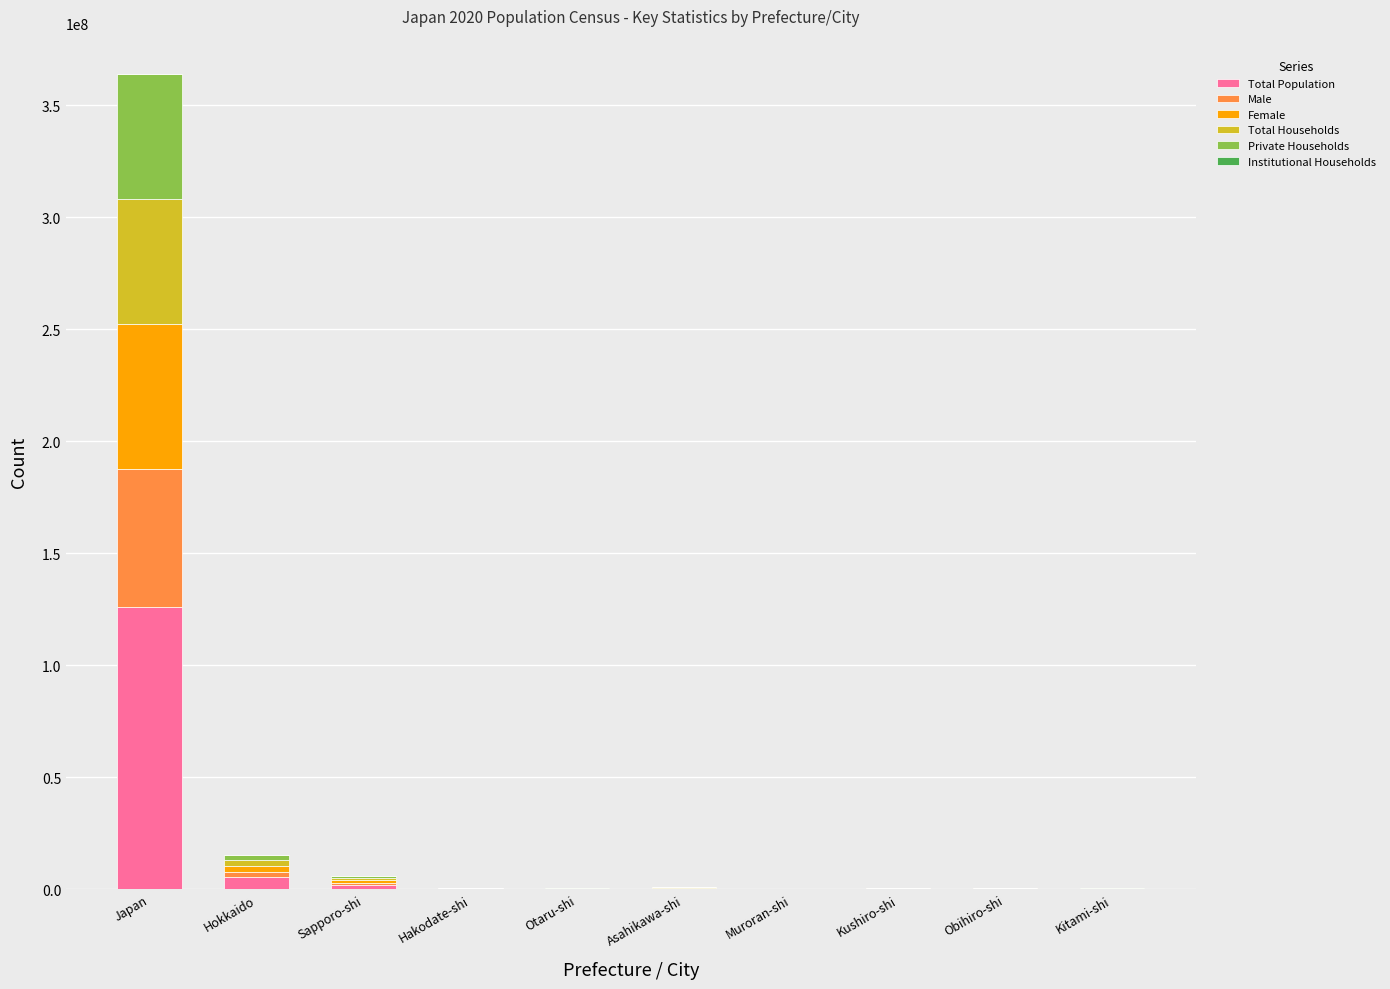

At which category is the sum across all series the highest?

Japan